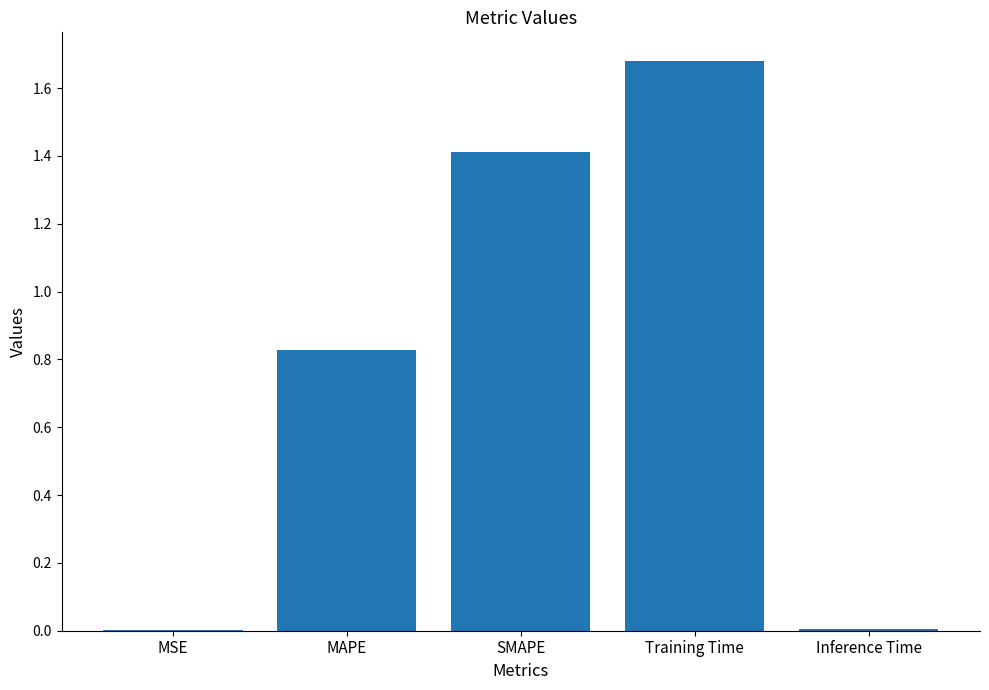

Which label corresponds to the largest value in the chart?

Training Time